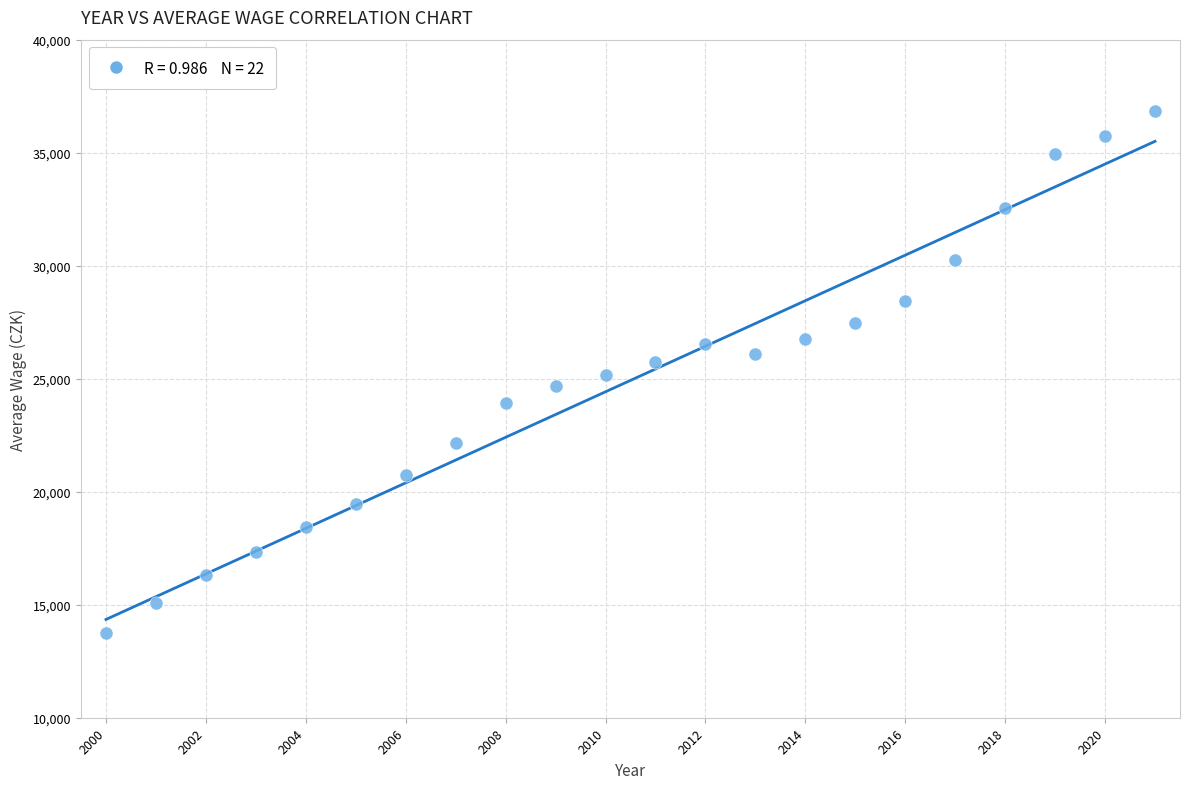

What is the range of X values (max minus min)?

21